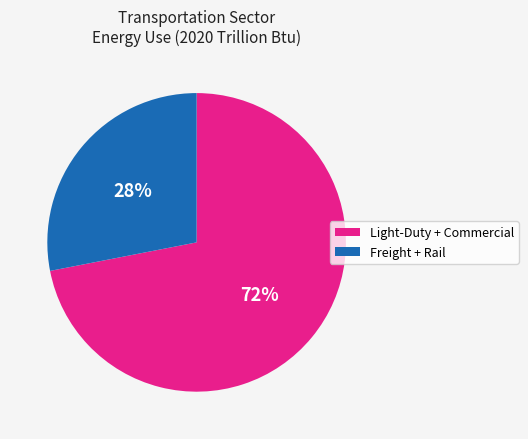

Is there a majority slice in this chart?

Yes